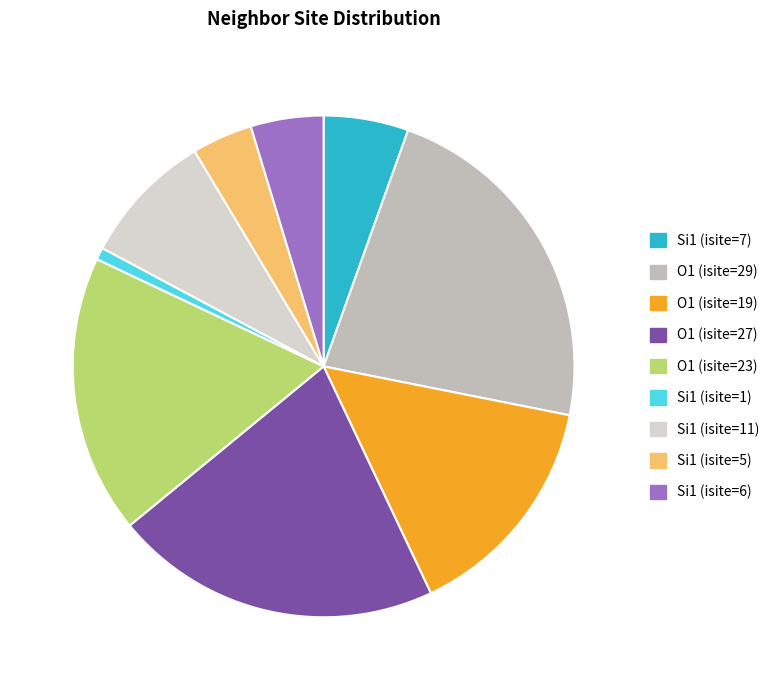

How many segments does this pie chart have?

9